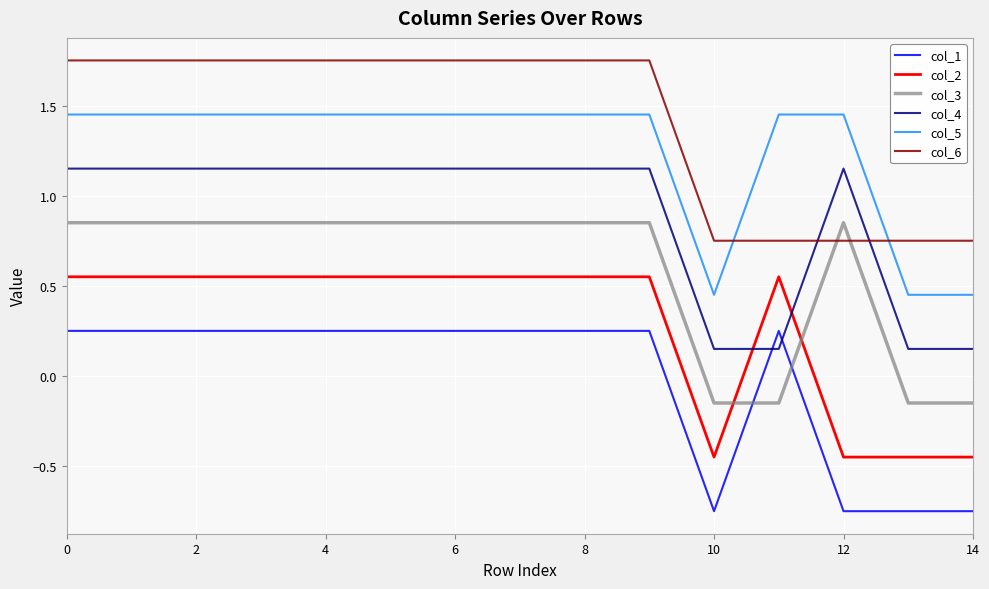

List the series in order of their peak value, lowest first.

col_1, col_2, col_3, col_4, col_5, col_6